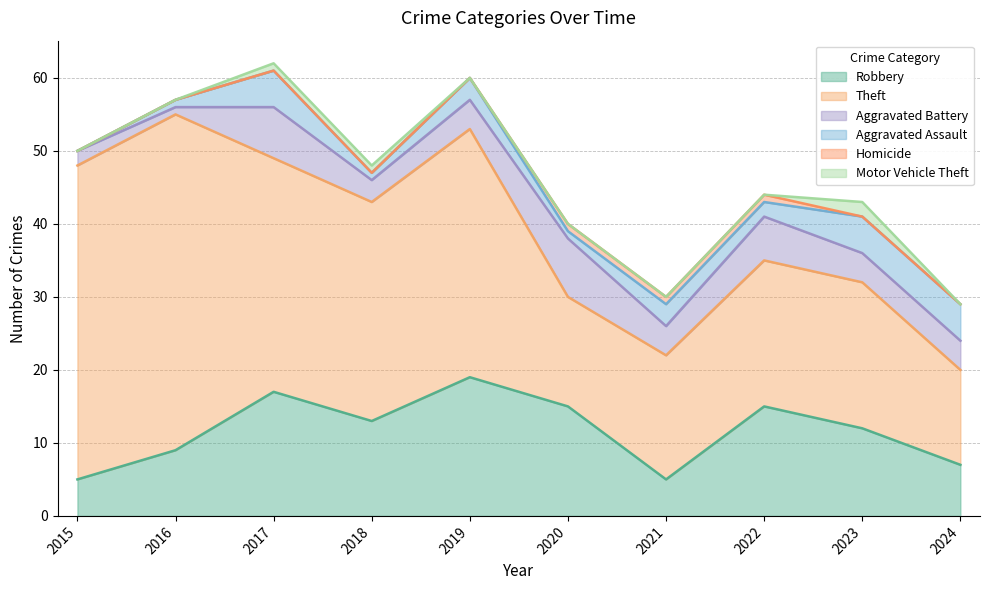

Rank the series by their maximum value, from lowest to highest.

Homicide, Motor Vehicle Theft, Aggravated Assault, Aggravated Battery, Robbery, Theft